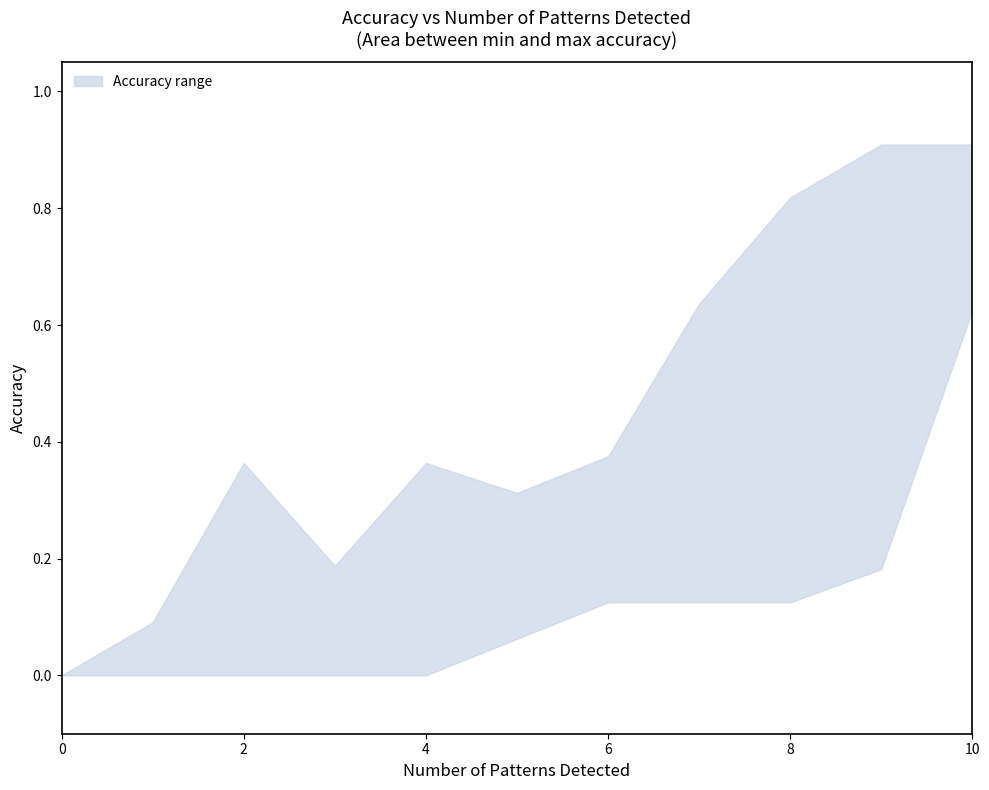

What is the maximum value for mean_accuracy?

0.9